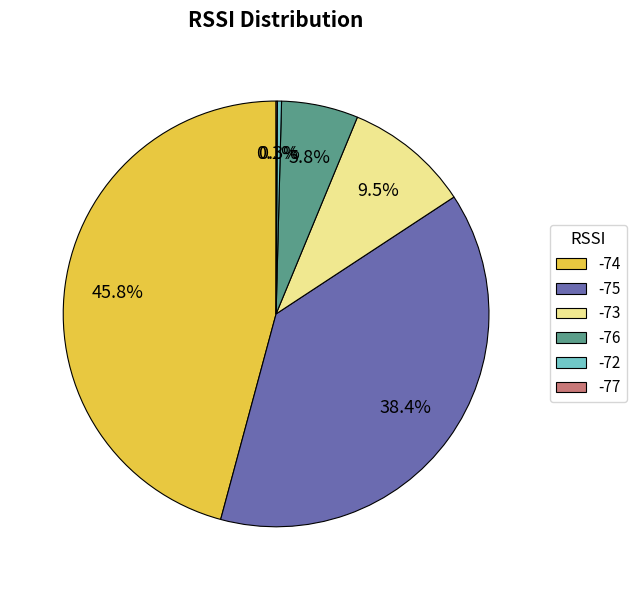

Is -73 the majority of the pie?

No